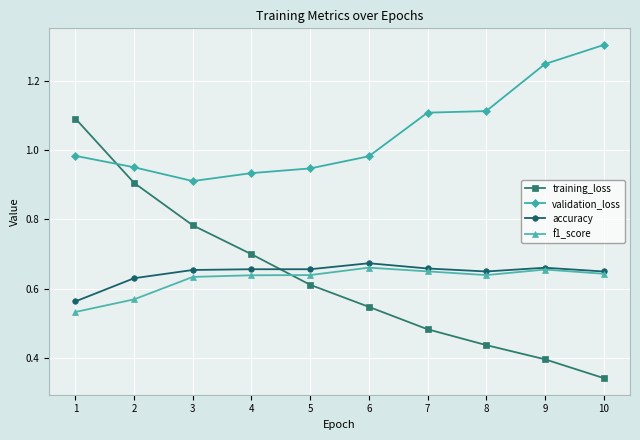

The value of validation_loss at 3 is 1.3. True or false?

False